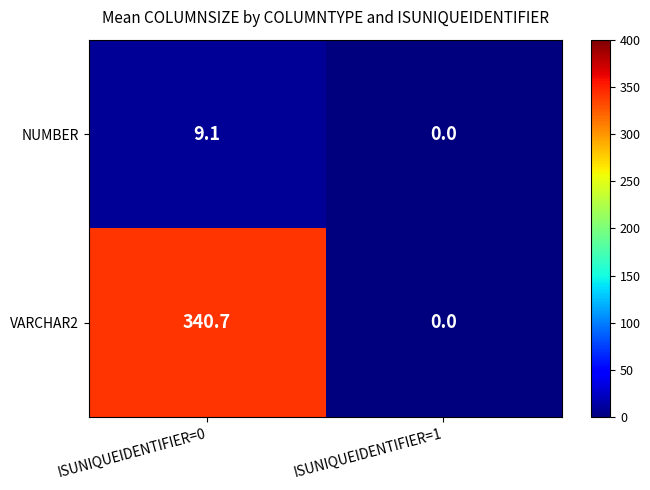

Which series has the widest spread of values?

VARCHAR2